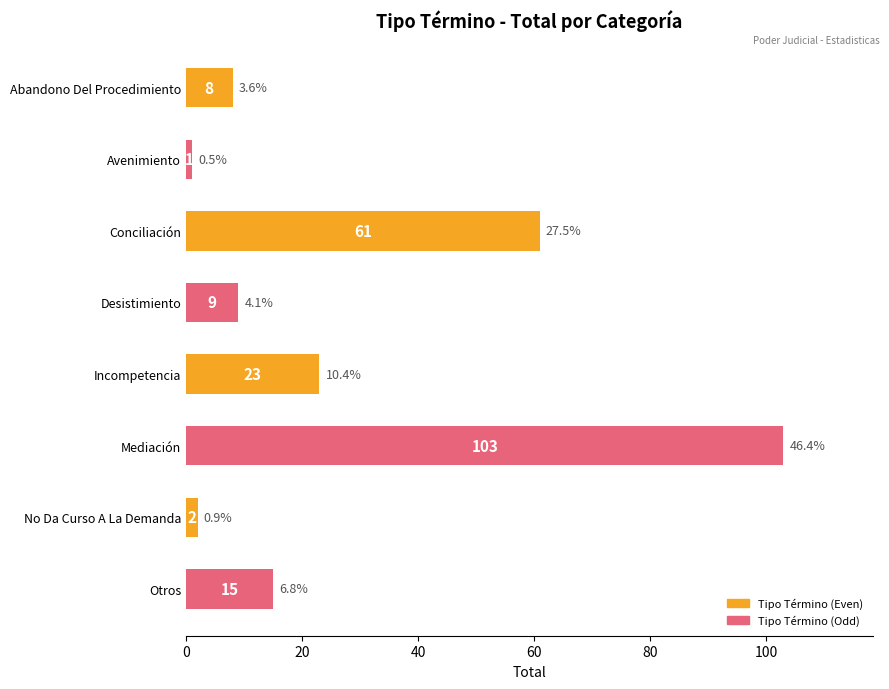

Reading bottom to top, what are all the values shown in this chart?

Otros=15	No Da Curso A La Demanda=2	Mediación=103	Incompetencia=23	Desistimiento=9	Conciliación=61	Avenimiento=1	Abandono Del Procedimiento=8